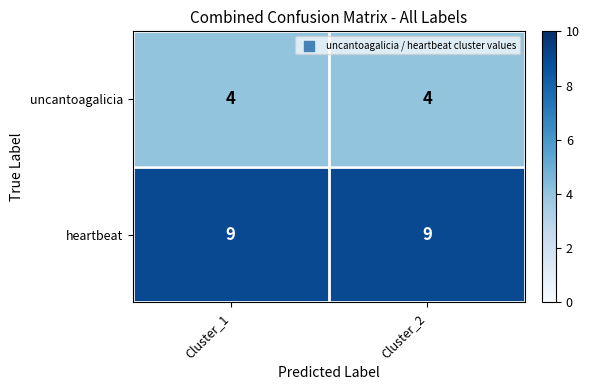

Rank the series by their maximum value, from highest to lowest.

heartbeat, uncantoagalicia